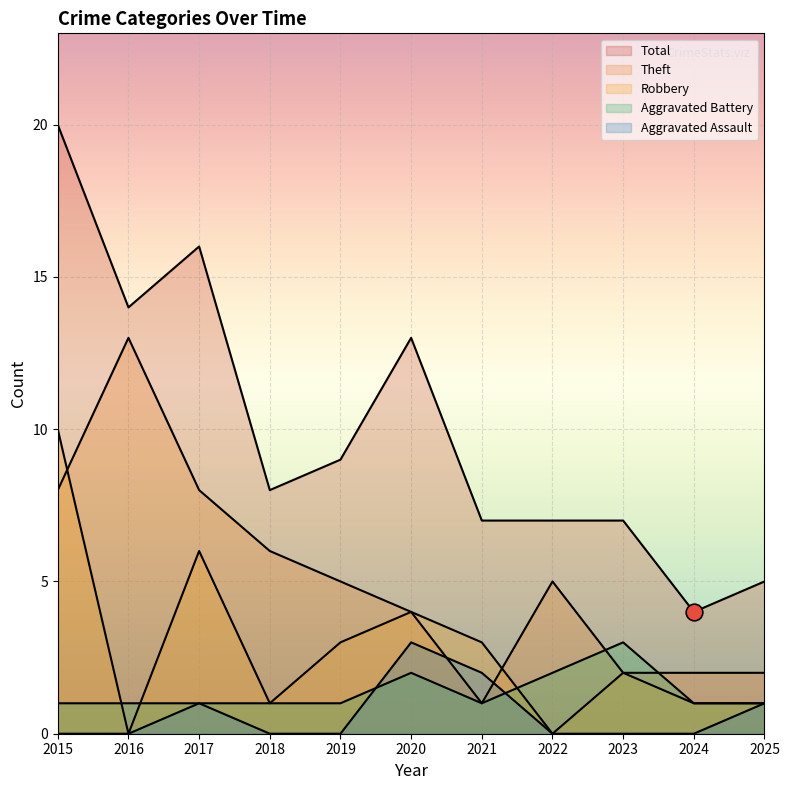

True or false: Total has a value of 8 at 2018.

True